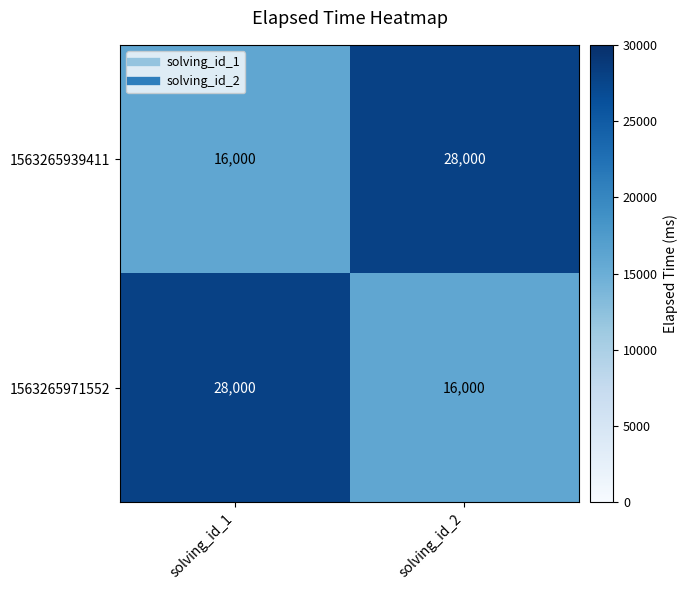

Count the number of categories in the chart.

2